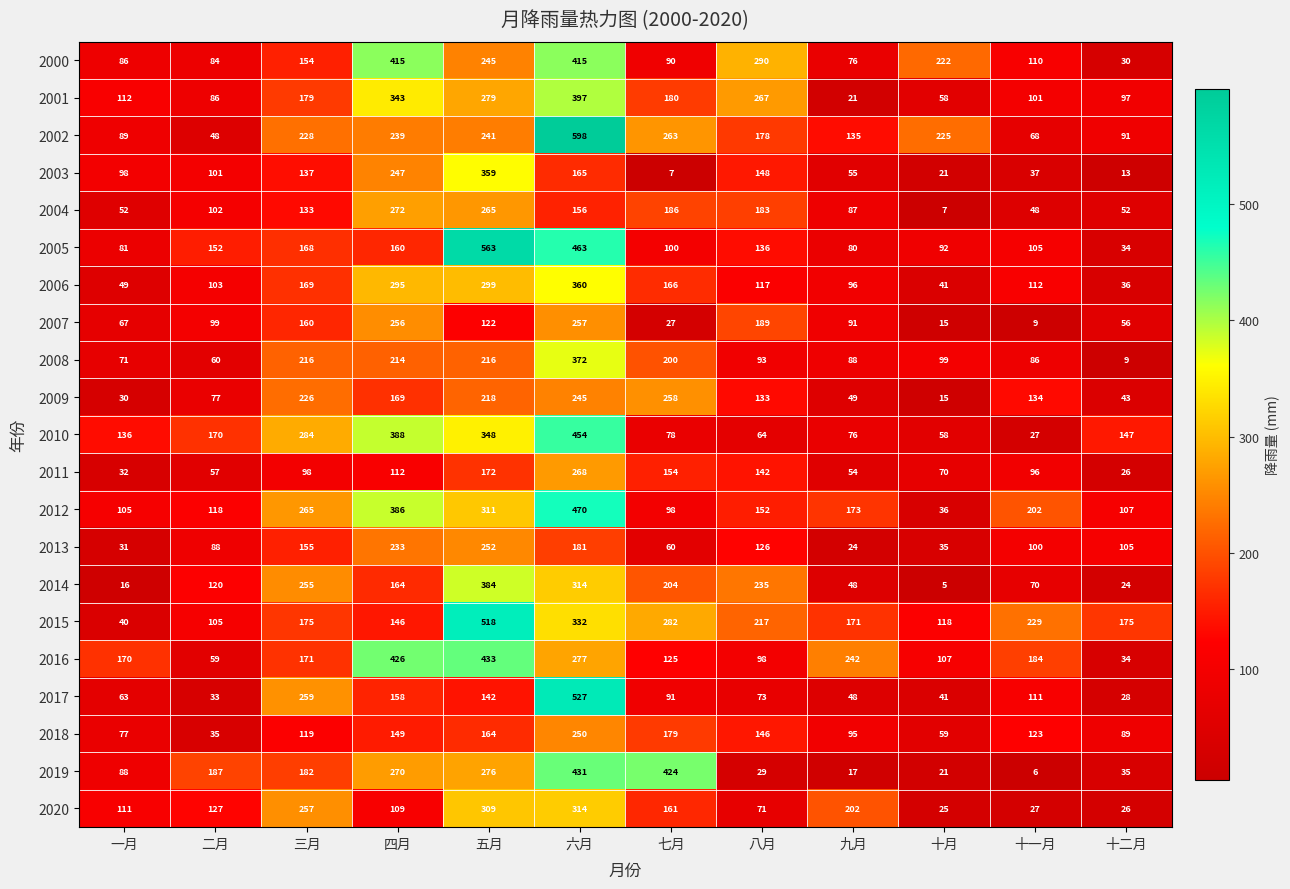

What is the smallest value displayed?

5